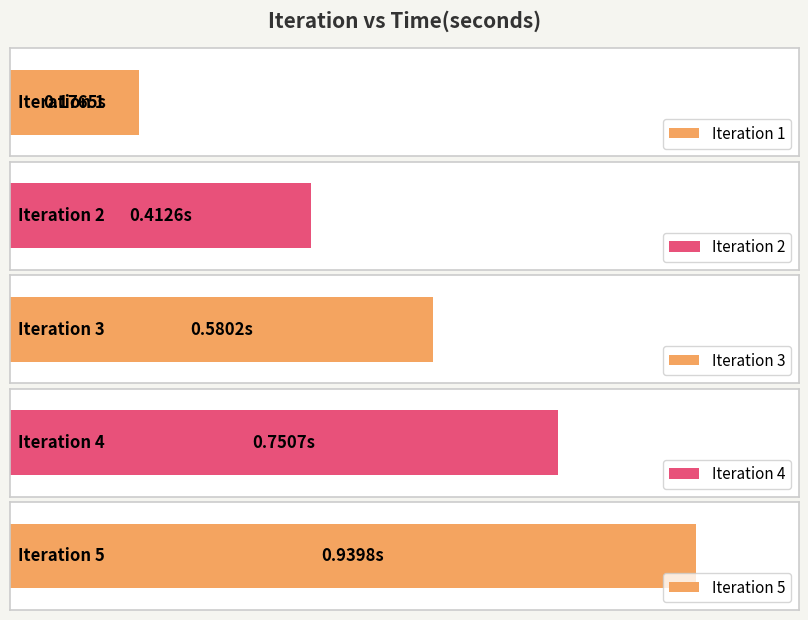

Reading right to left, list all the values displayed in this chart.

5=0.9	4=0.8	3=0.6	2=0.4	1=0.2